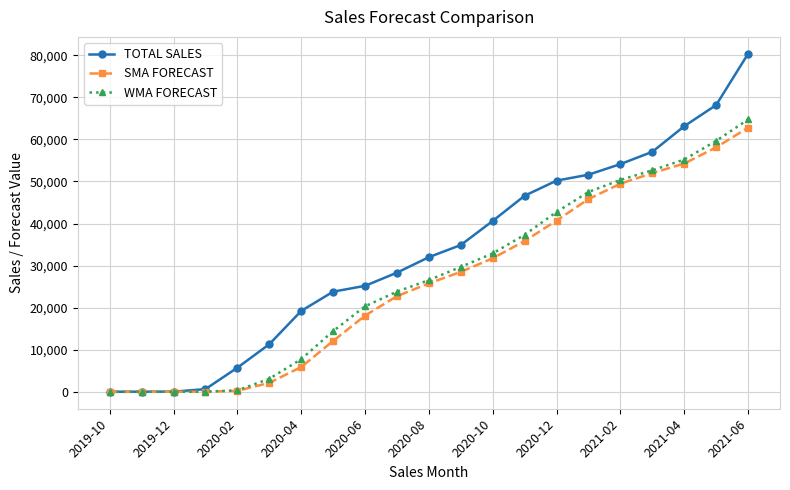

True or false: WMA FORECAST has more than 2 points higher than both neighbors.

False